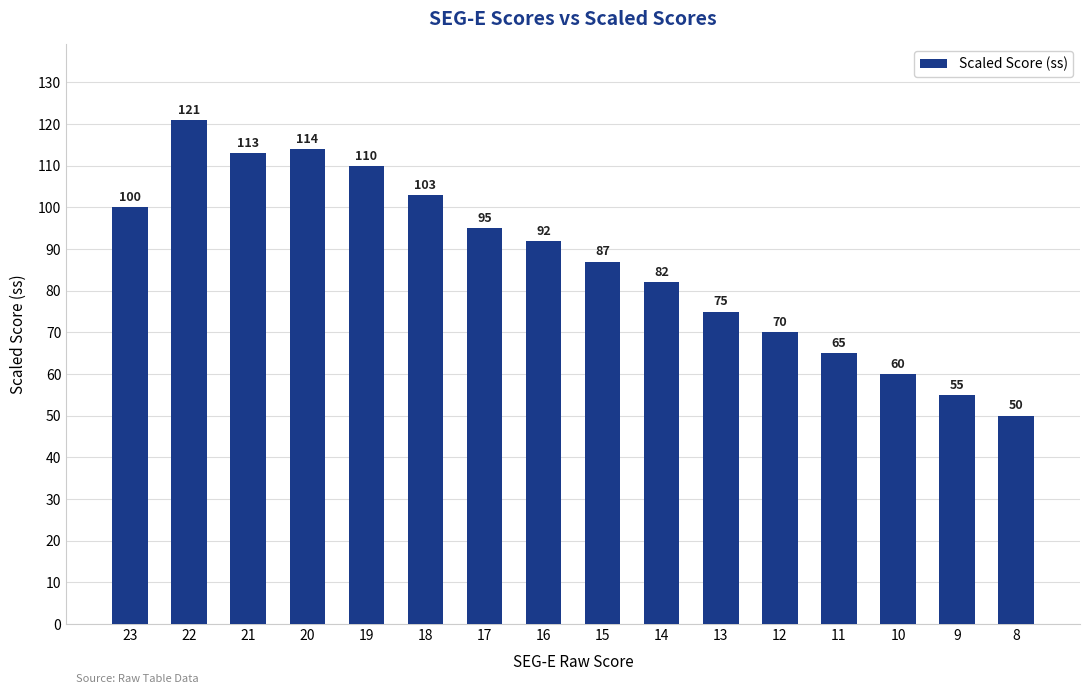

What is the sum of all values?

1392